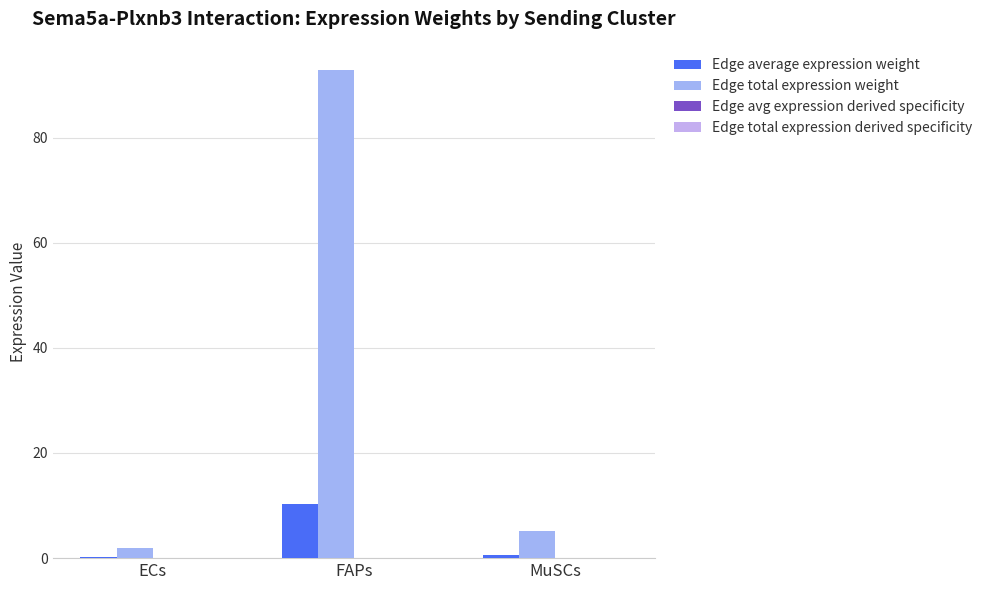

The value of Edge average expression weight at ECs is 0.1. True or false?

False